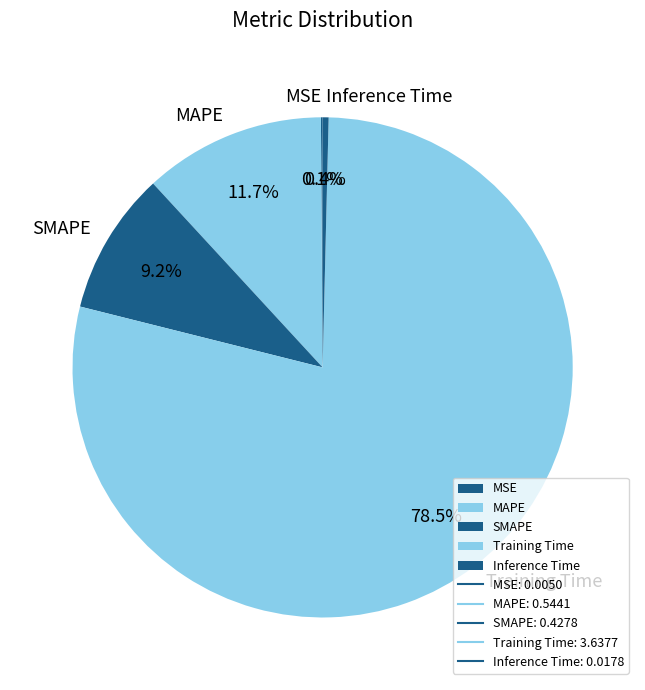

Which has a higher value, Inference Time or SMAPE?

SMAPE